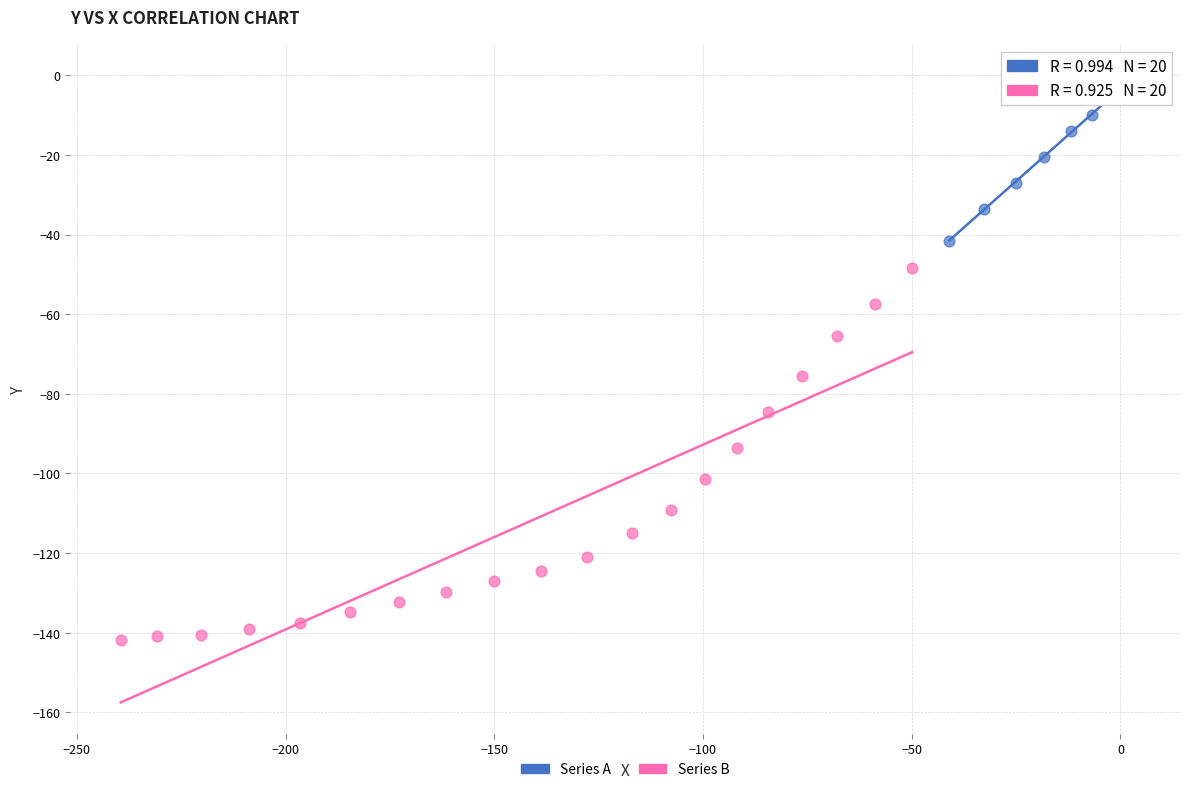

Which series has the largest Y range (max minus min)?

Series B